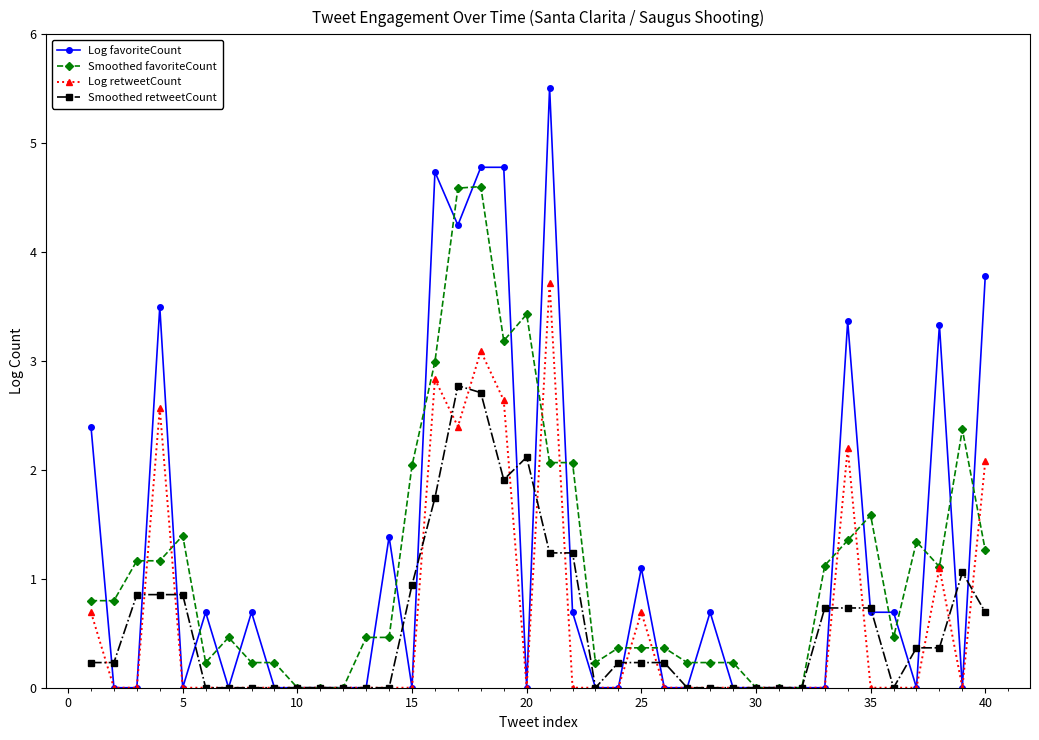

At how many categories does at least one series exceed 5?

1